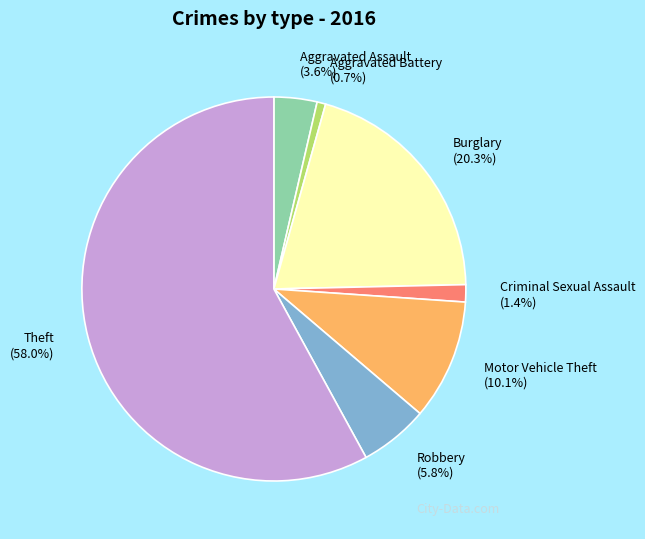

To the nearest percent, what is the combined percentage of Motor Vehicle Theft and Criminal Sexual Assault?

12%